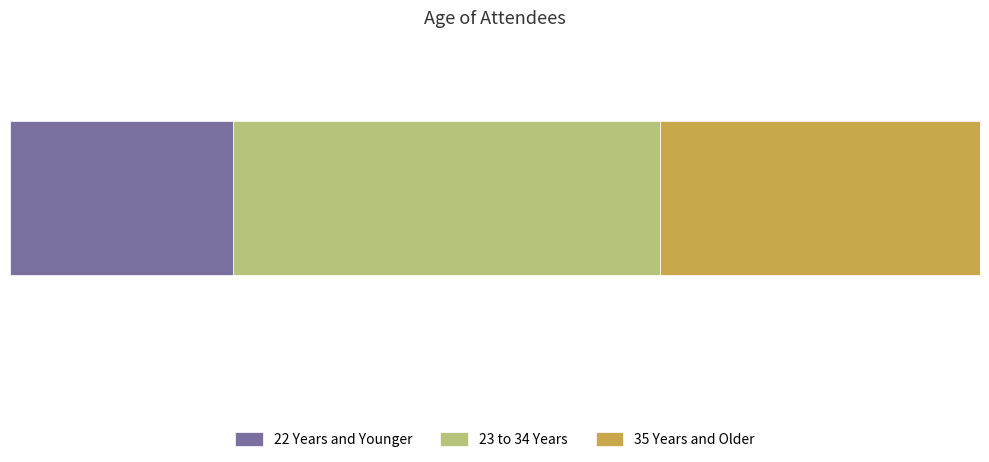

What position from the left is 35 Years and Older?

3